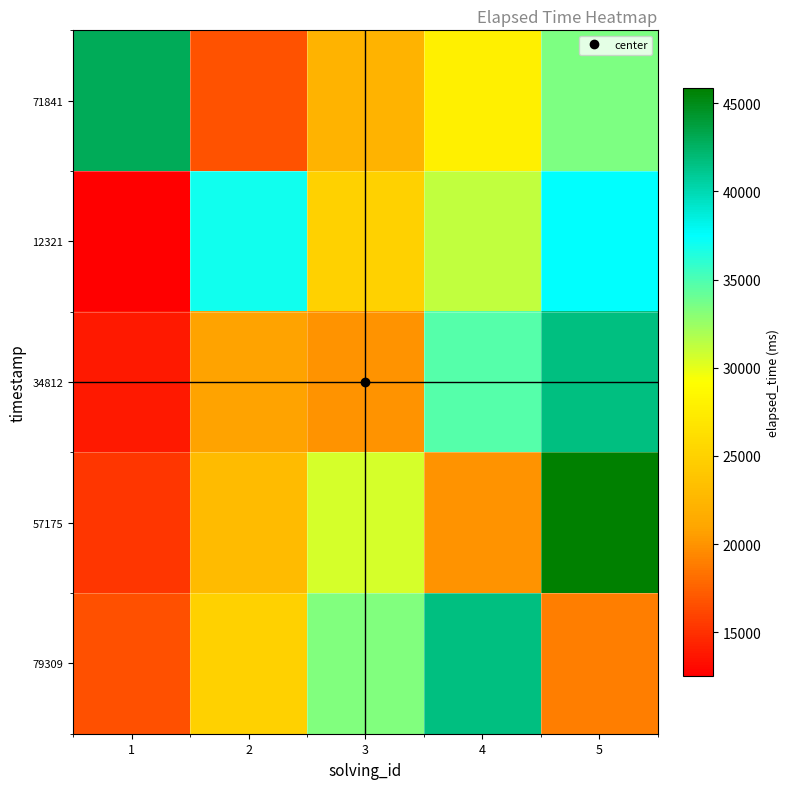

Reading right to left, list all the values displayed in this chart.

71841: 5=33360.0	4=27800.0	3=22240.0	2=16680.0	1=43000.0
12321: 5=37530.0	4=31275.0	3=25020.0	2=37000.0	1=12510.0
34812: 5=41700.0	4=34750.0	3=20000.0	2=20850.0	1=13900.0
57175: 5=45870.0	4=20000.0	3=30580.0	2=22935.0	1=15290.0
79309: 5=19000.0	4=41700.0	3=33360.0	2=25020.0	1=16680.0